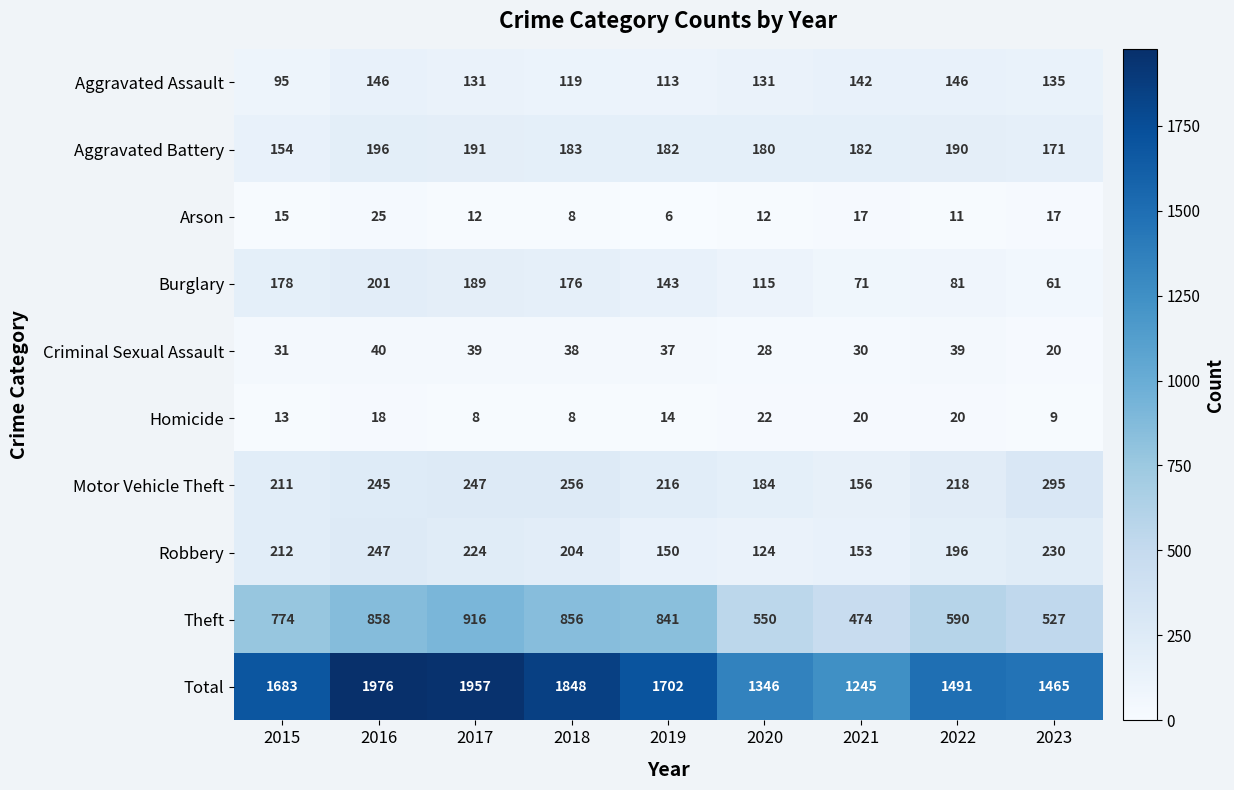

The value of Motor Vehicle Theft at 2017 is 70. True or false?

False